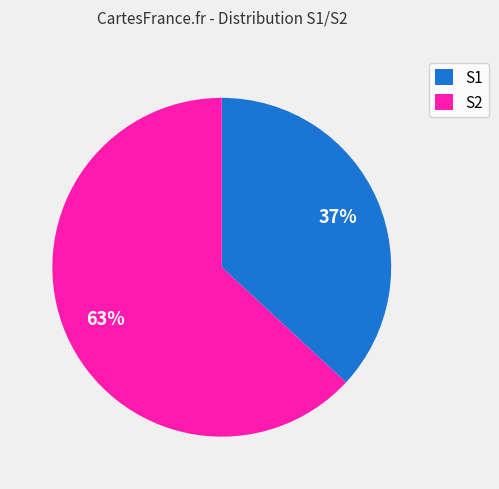

What is the largest slice in the pie chart?

S2